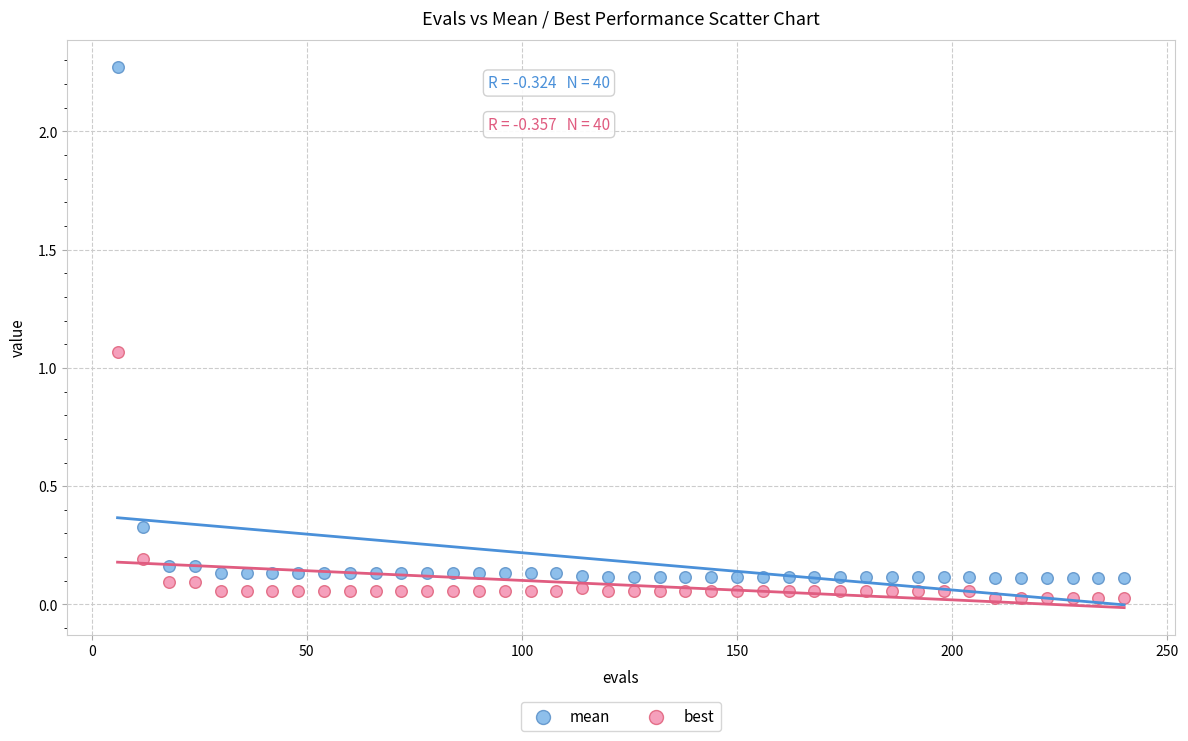

Across all data points, what is the range of X values (max minus min)?

234.0